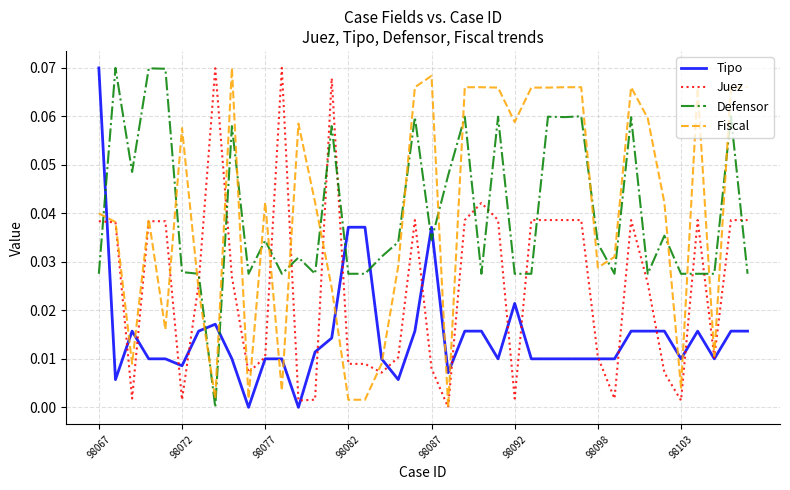

True or false: Defensor and Tipo intersect in this chart.

True